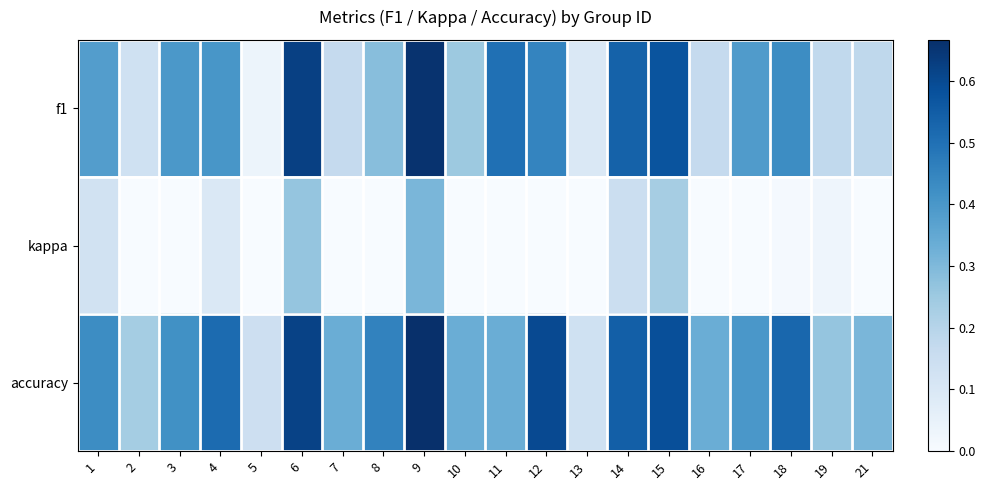

Reading left to right, list all the values displayed in this chart.

f1: 1=0.4	2=0.1	3=0.4	4=0.4	5=0.0	6=0.6	7=0.2	8=0.3	9=0.7	10=0.2	11=0.5	12=0.5	13=0.1	14=0.5	15=0.6	16=0.2	17=0.4	18=0.4	19=0.2	21=0.2
kappa: 1=0.1	2=0.0	3=0.0	4=0.1	5=0.0	6=0.3	7=0.0	8=0.0	9=0.3	10=0.0	11=0.0	12=0.0	13=0.0	14=0.2	15=0.2	16=0.0	17=0.0	18=0.0	19=0.0	21=0.0
accuracy: 1=0.4	2=0.2	3=0.4	4=0.5	5=0.1	6=0.6	7=0.3	8=0.5	9=0.7	10=0.3	11=0.3	12=0.6	13=0.1	14=0.5	15=0.6	16=0.3	17=0.4	18=0.5	19=0.3	21=0.3